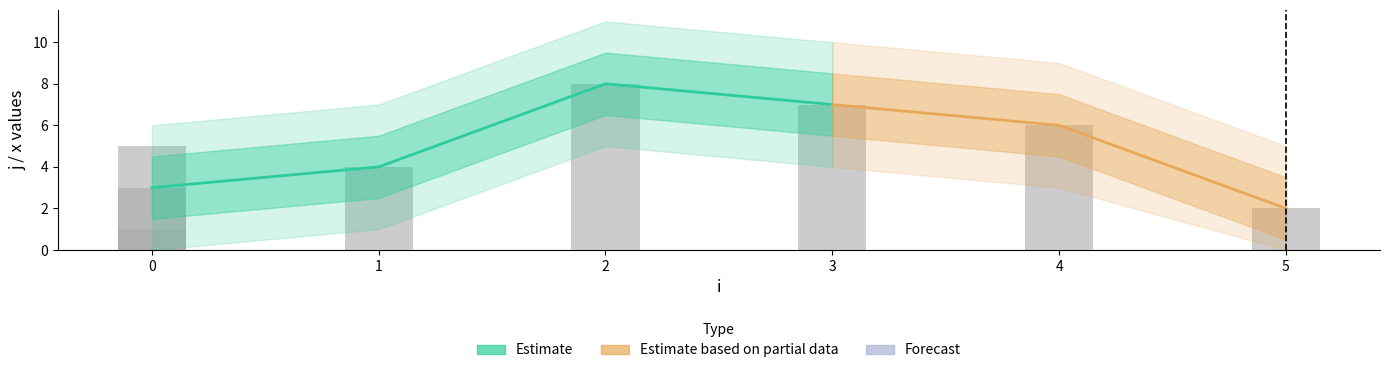

Approximately how many times larger is the value at 0 compared to 2?

0.4